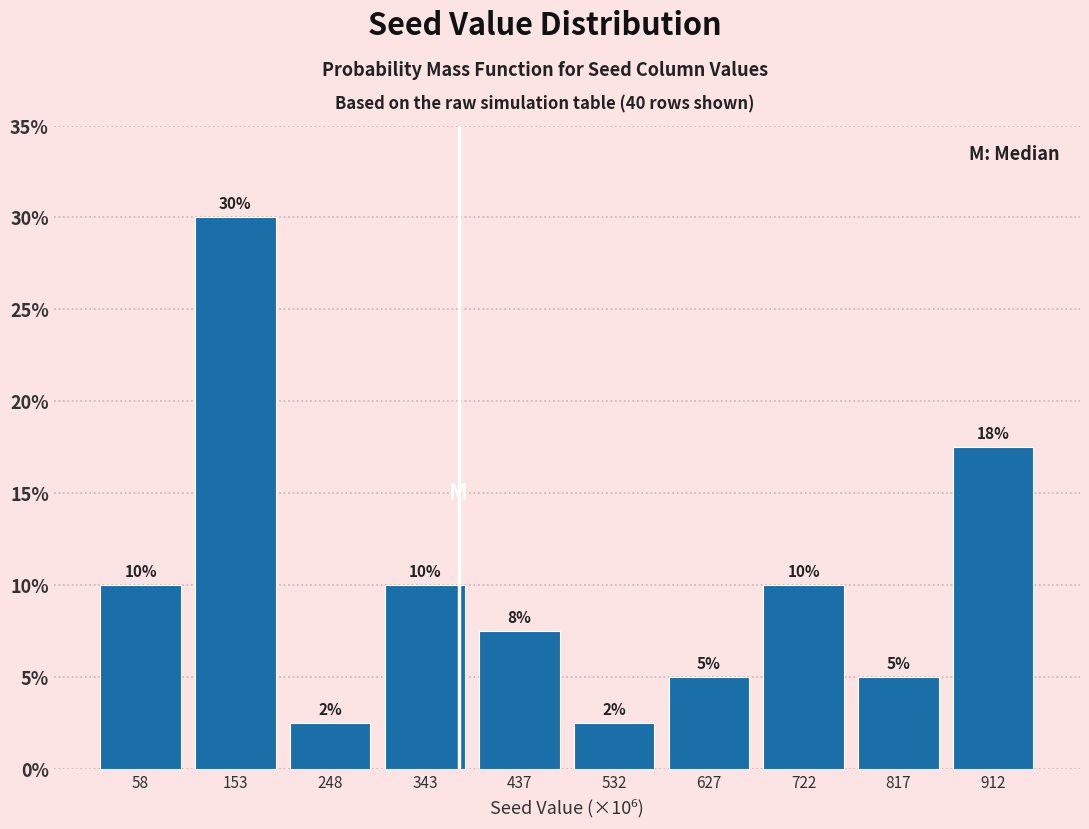

What is the difference between the values at 627 and 153?

25.0